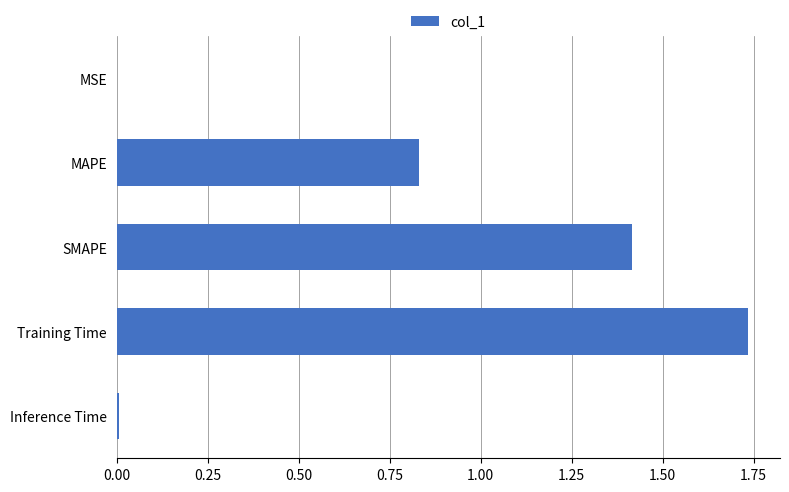

What is the sum of all values?

4.0